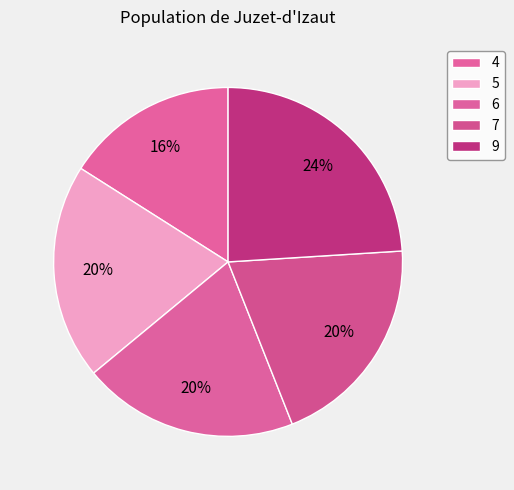

Does any single category account for the majority?

No